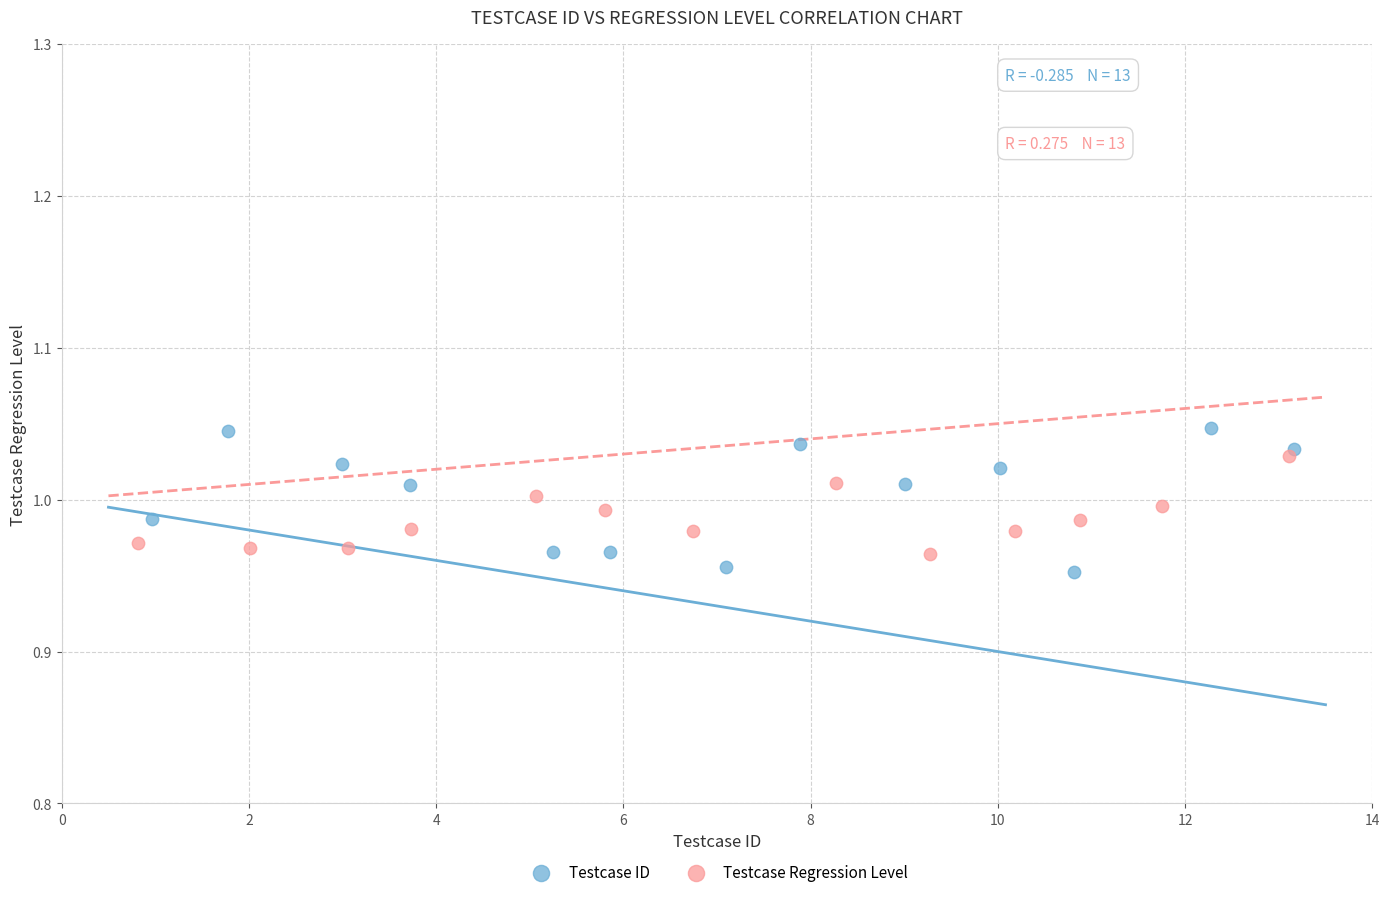

What are all the series names shown in the legend?

Testcase ID, Testcase Regression Level